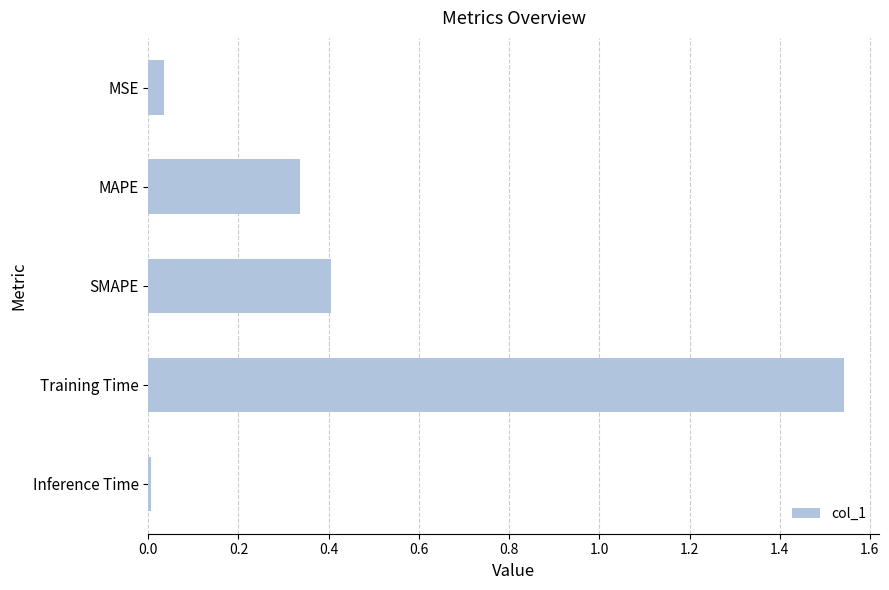

Are the bars grouped side by side (vs. stacked)?

No